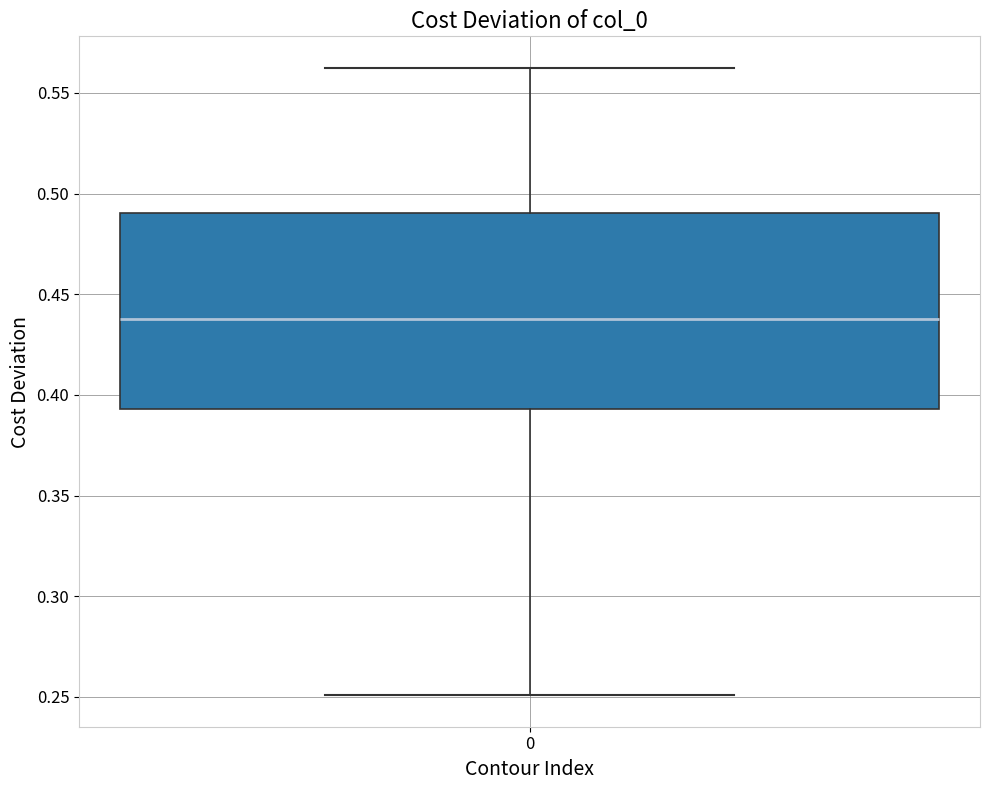

Transcribe this box plot: give where the median line is, the range the box spans, and where the two whiskers end, as read against the y-axis. The values are not printed on the chart, so give them approximately, as read against the axis.

median 0.440, box 0.395 to 0.490, whiskers 0.250 to 0.565